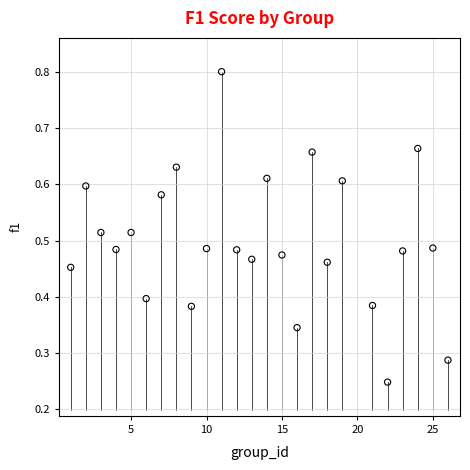

What is the range of X values (max minus min)?

25.0